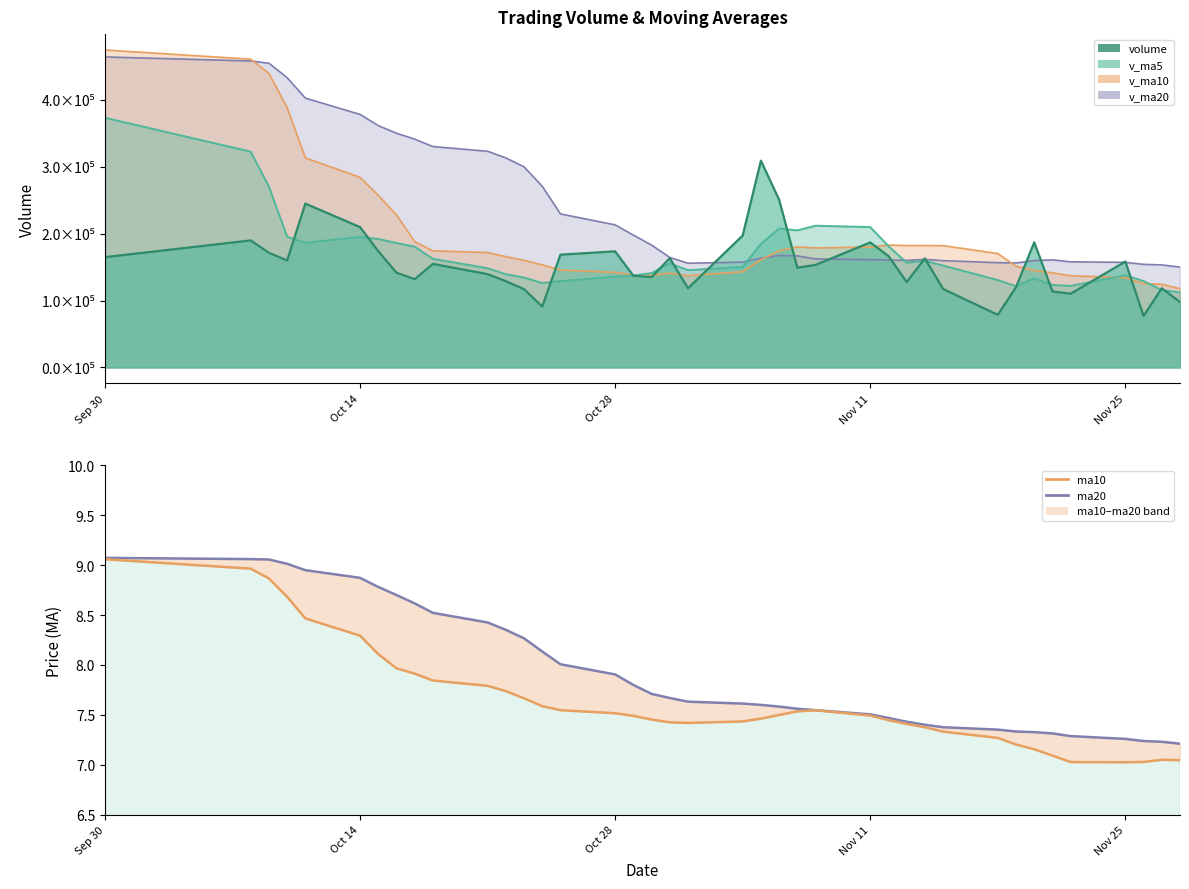

Does the chart display data point markers on the line(s)?

No